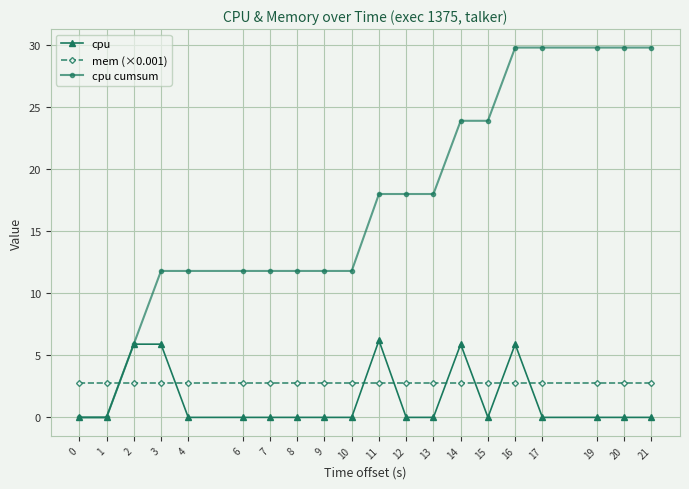

Reading left to right, list all the values displayed in this chart.

cpu: 0=0.0	1=0.0	2=5.9	3=5.9	4=0.0	6=0.0	7=0.0	8=0.0	9=0.0	10=0.0	11=6.2	12=0.0	13=0.0	14=5.9	15=0.0	16=5.9	17=0.0	19=0.0	20=0.0	21=0.0
mem (×0.001): 0=2.8	1=2.8	2=2.8	3=2.8	4=2.8	6=2.8	7=2.8	8=2.8	9=2.8	10=2.8	11=2.8	12=2.8	13=2.8	14=2.8	15=2.8	16=2.8	17=2.8	19=2.8	20=2.8	21=2.8
cpu cumsum: 0=0.0	1=0.0	2=5.9	3=11.8	4=11.8	6=11.8	7=11.8	8=11.8	9=11.8	10=11.8	11=18.0	12=18.0	13=18.0	14=23.9	15=23.9	16=29.8	17=29.8	19=29.8	20=29.8	21=29.8